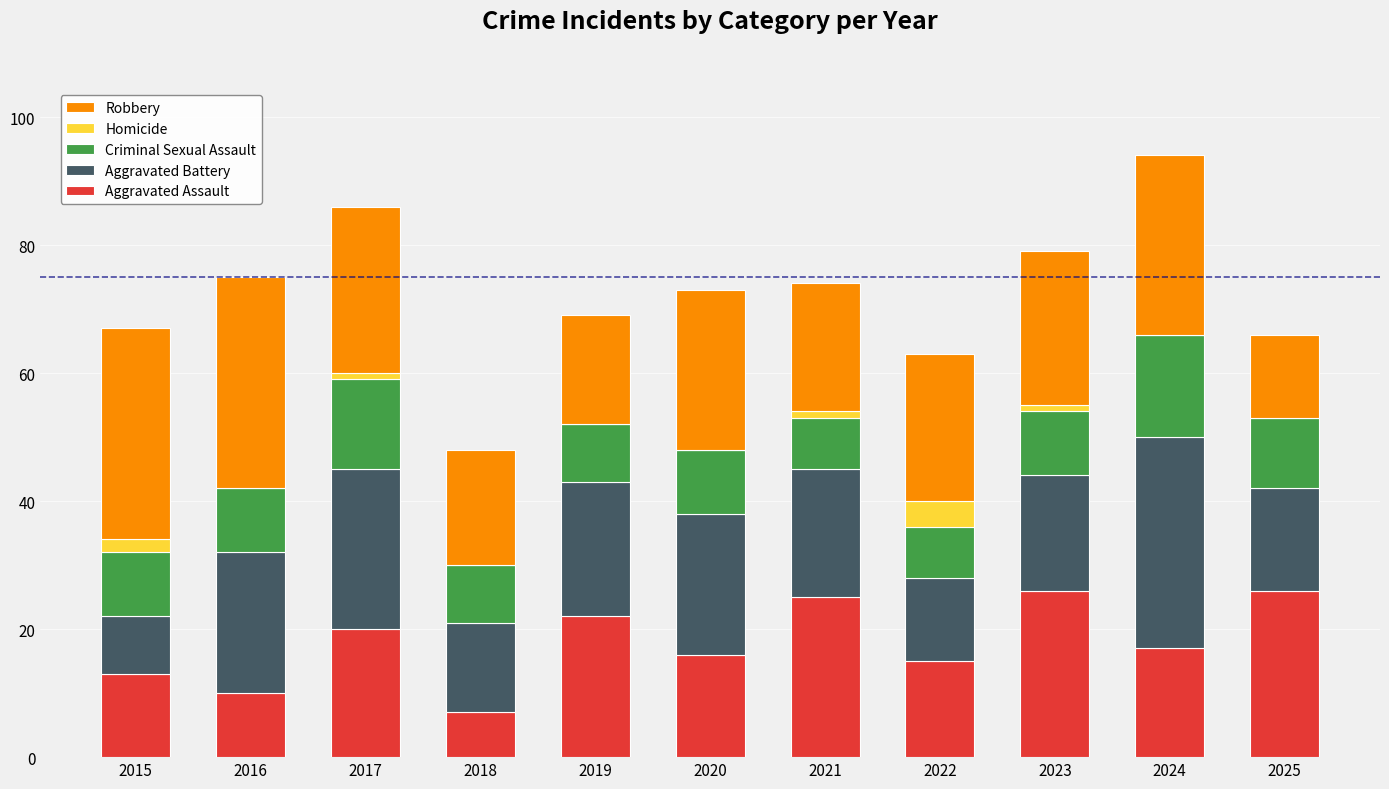

What is the total value across all series at 2019?

69